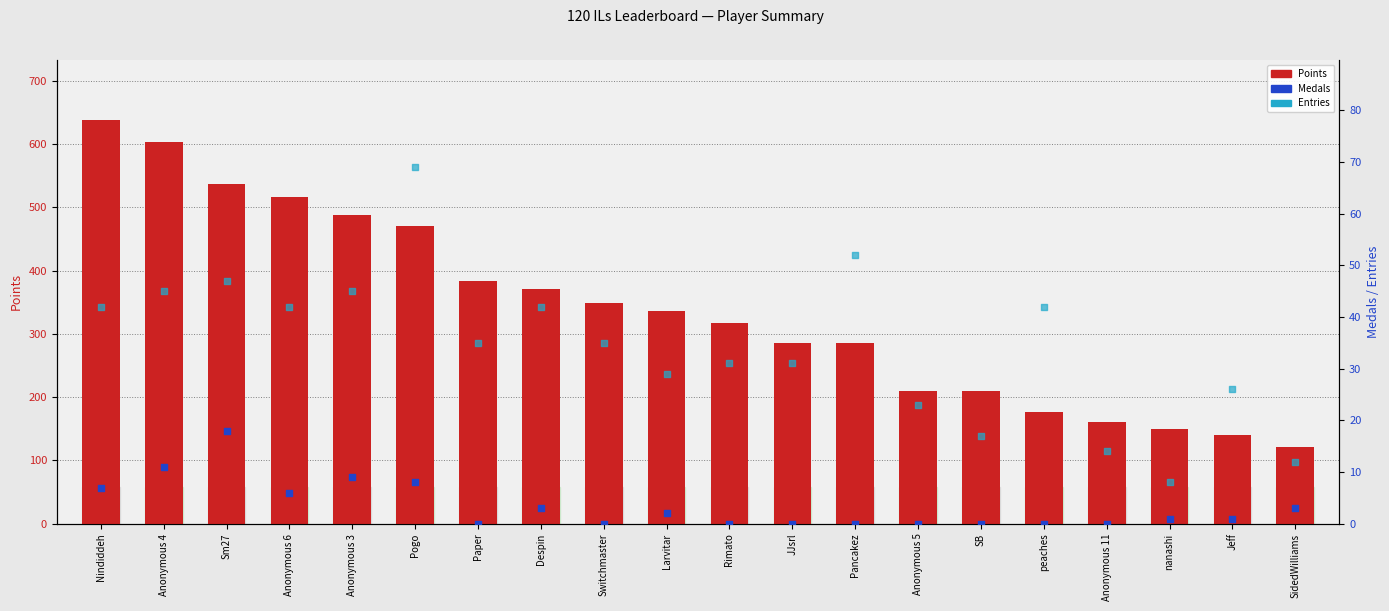

Which series has the largest Y range (max minus min)?

Points